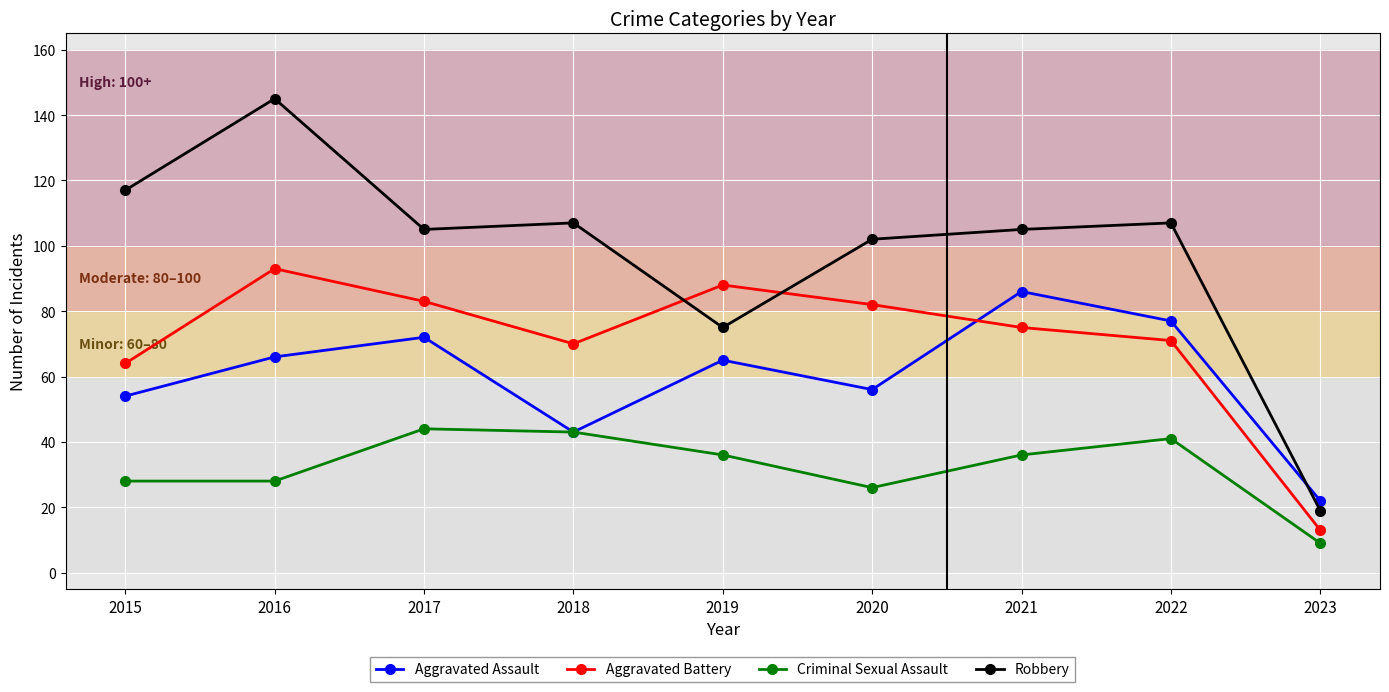

What is the spread (max minus min) of values at 2018?

64